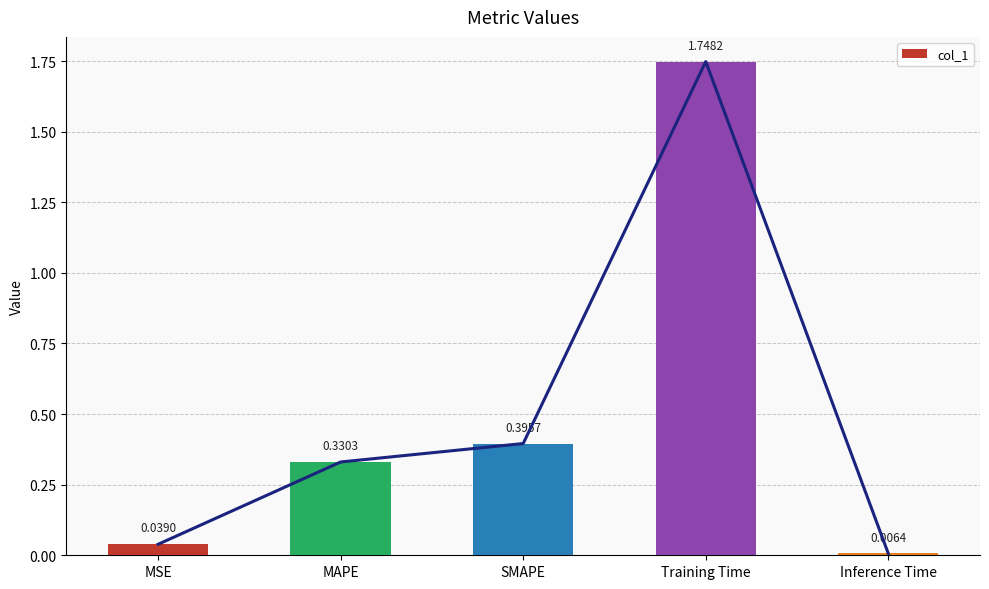

List the labels in order of value, largest first.

Training Time, SMAPE, MAPE, MSE, Inference Time